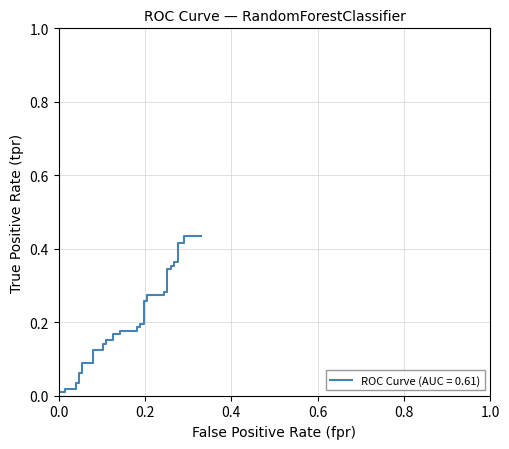

Is it true that the value at 15 is 0.2?

False